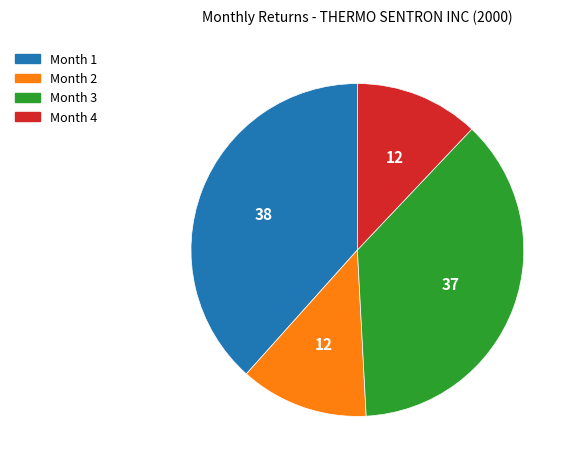

Does any single category account for the majority?

No